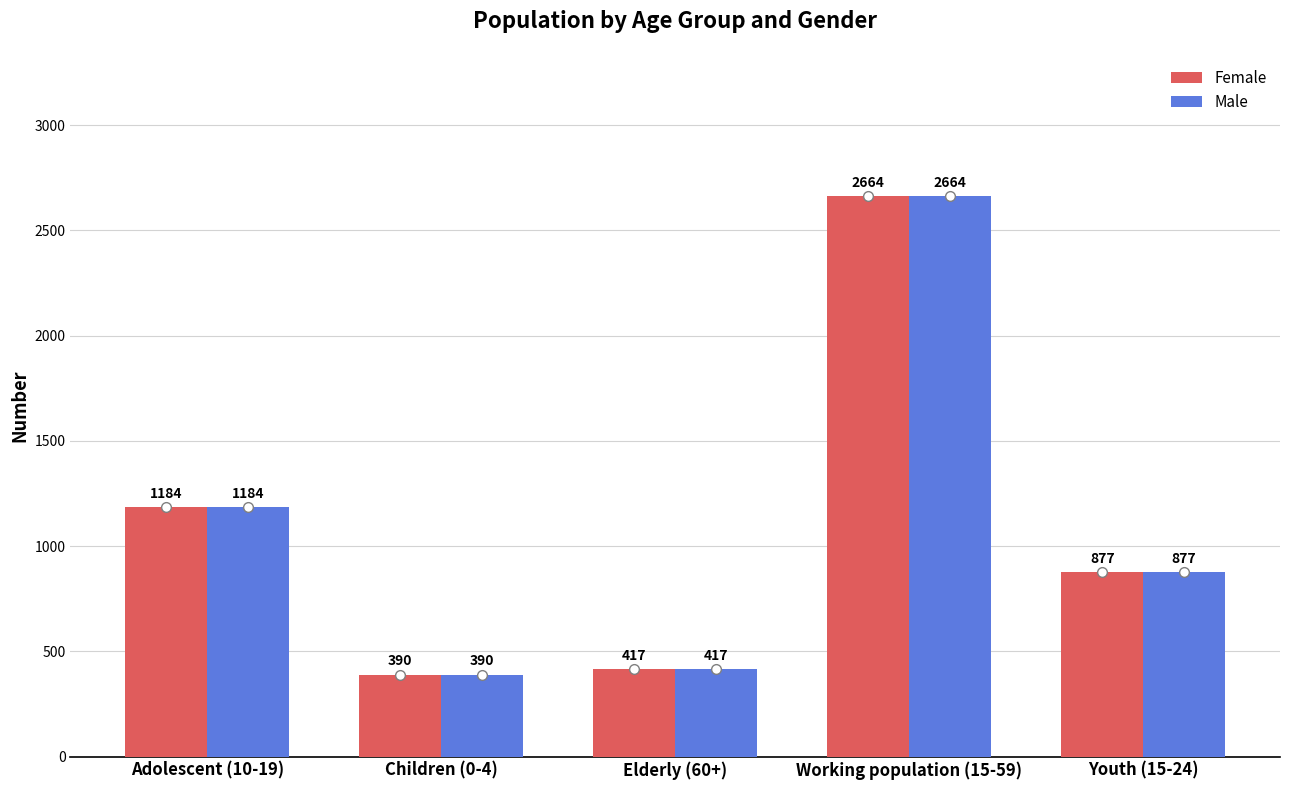

At which category is the sum across all series the highest?

Working population (15-59)